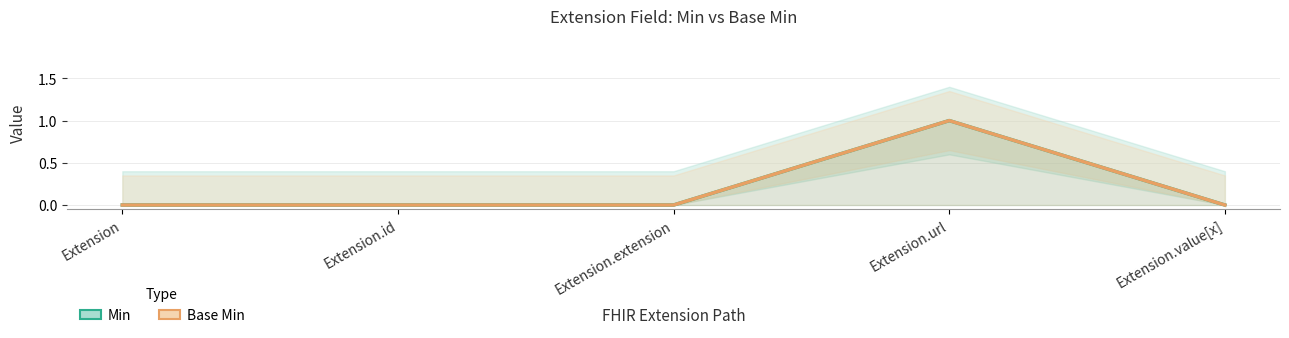

How many positive values does the Min series have?

1